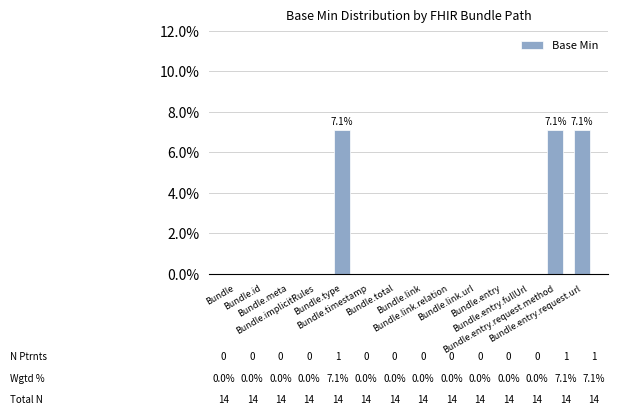

True or false: the data shows 0.0 at Bundle.total.

True